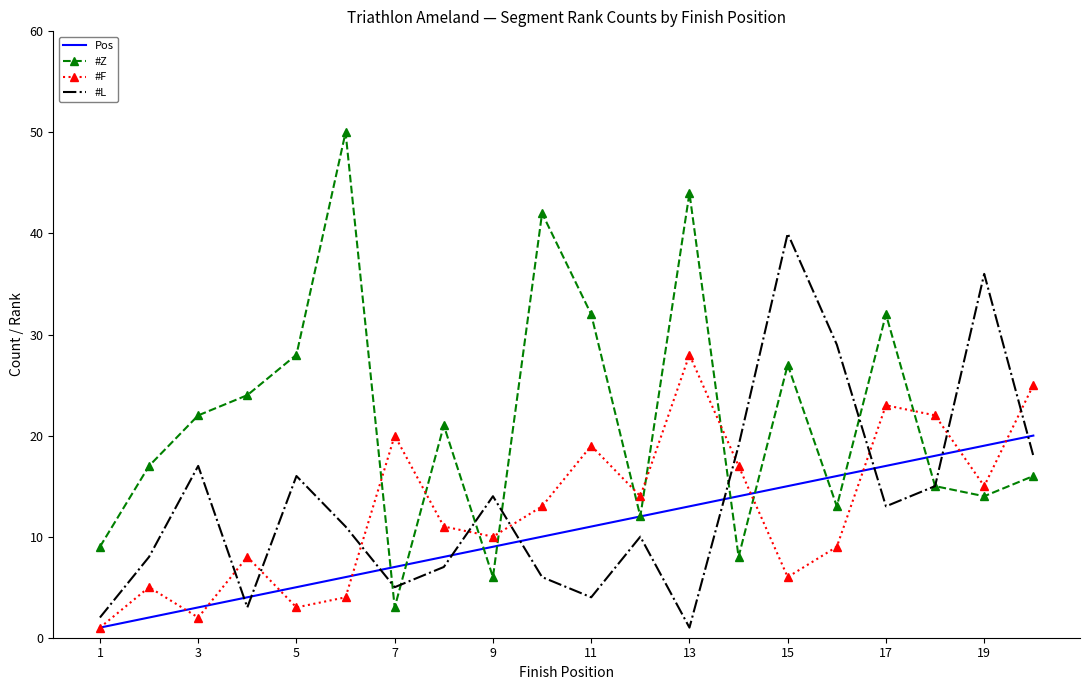

Reading left to right, what are all the values shown in this chart?

Pos: 1	2	3	4	5	6	7	8	9	10	11	12	13	14	15	16	17	18	19	20
#Z: 9	17	22	24	28	50	3	21	6	42	32	12	44	8	27	13	32	15	14	16
#F: 1	5	2	8	3	4	20	11	10	13	19	14	28	17	6	9	23	22	15	25
#L: 2	8	17	3	16	11	5	7	14	6	4	10	1	19	40	29	13	15	36	18